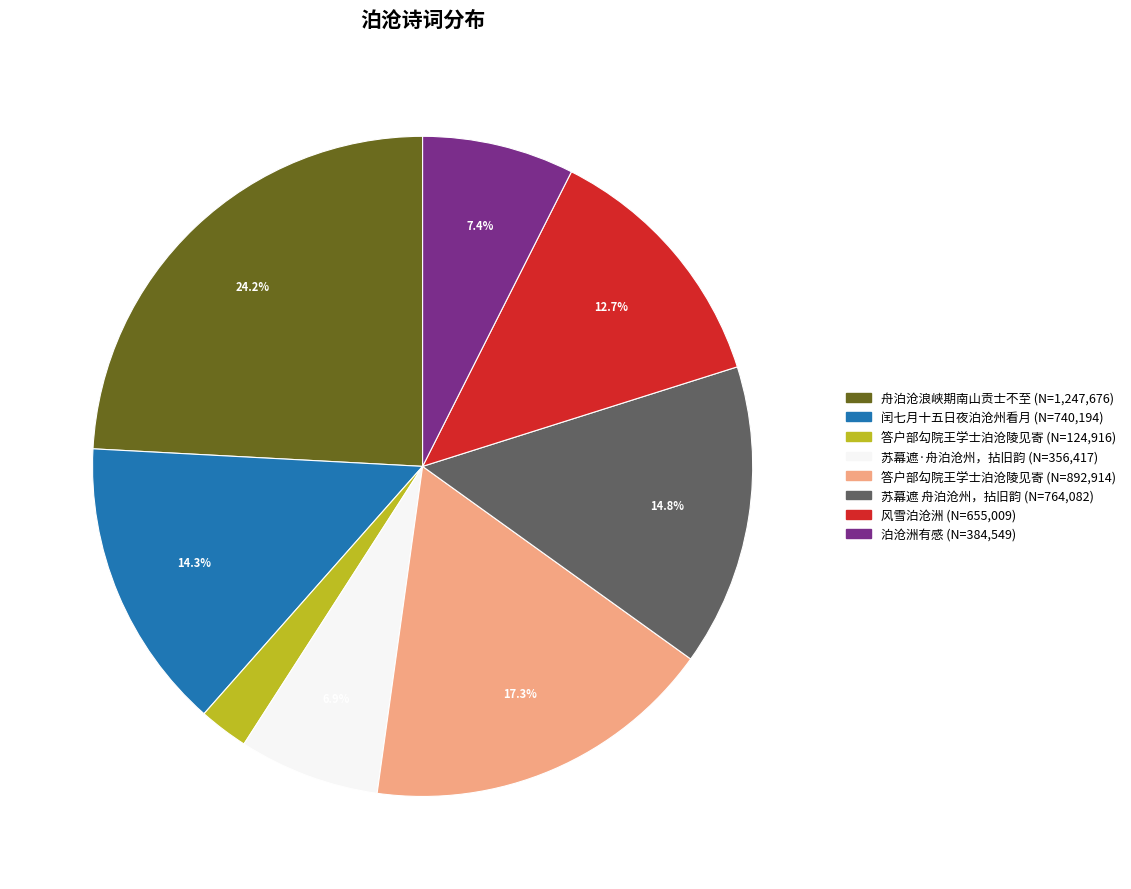

Is there any slice that represents more than half of the pie?

No